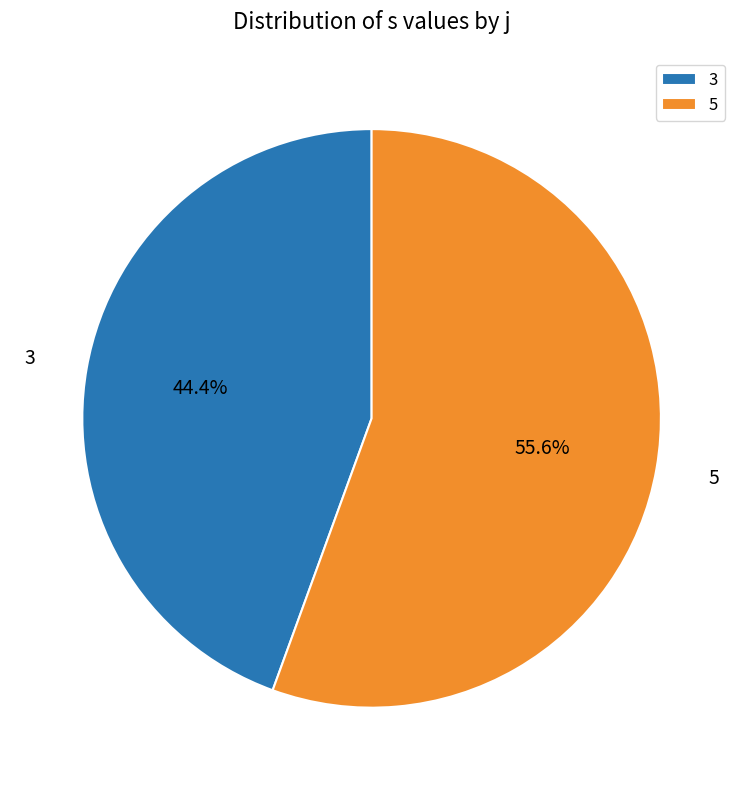

Rank the categories by value from lowest to highest.

3, 5